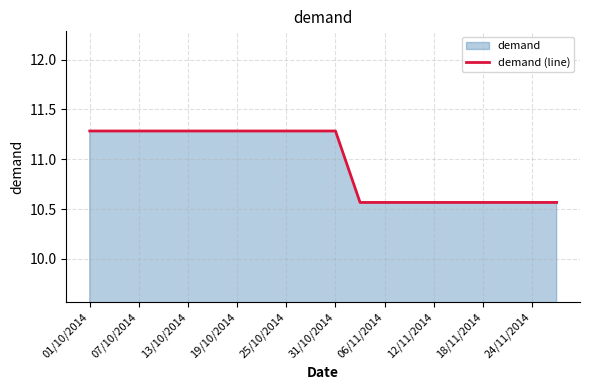

At which label does the data first exceed 11?

01/10/2014